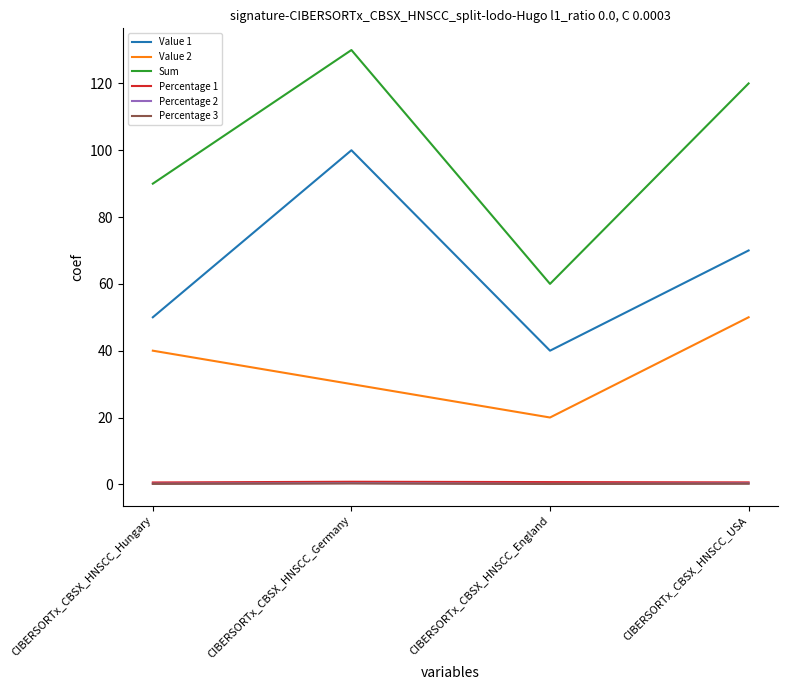

At which category is the sum across all series the highest?

CIBERSORTx_CBSX_HNSCC_Germany